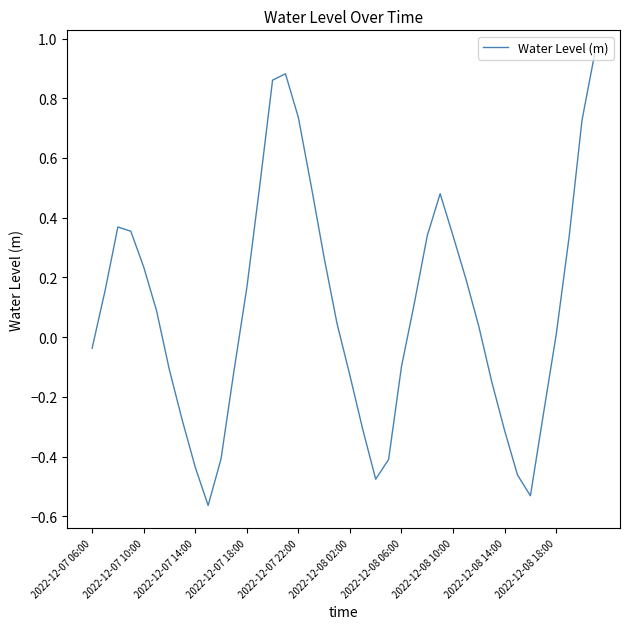

What is the difference between the maximum and minimum values?

1.5